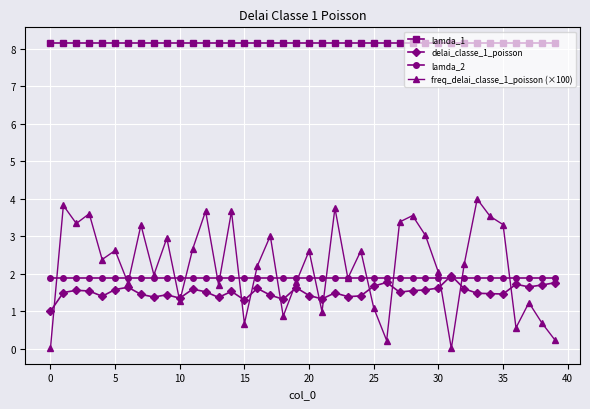

What is the value of the lamda_2 point at the 19th from the left?

1.9